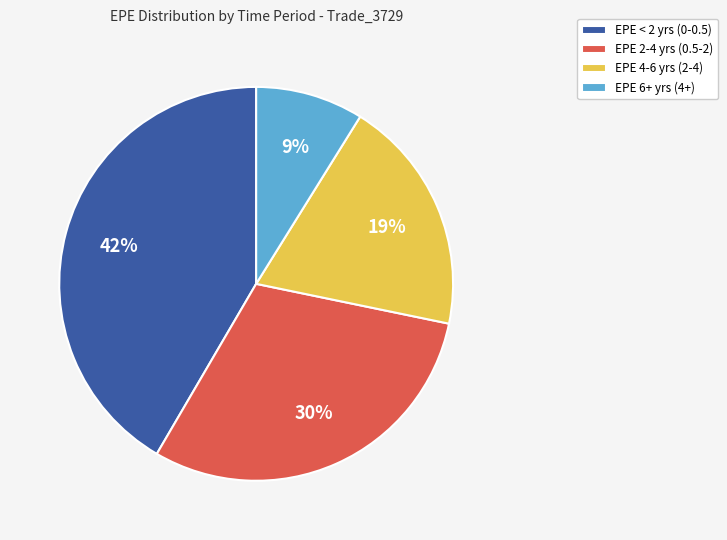

What is the smallest slice in the pie chart?

EPE 6+ yrs (4+)